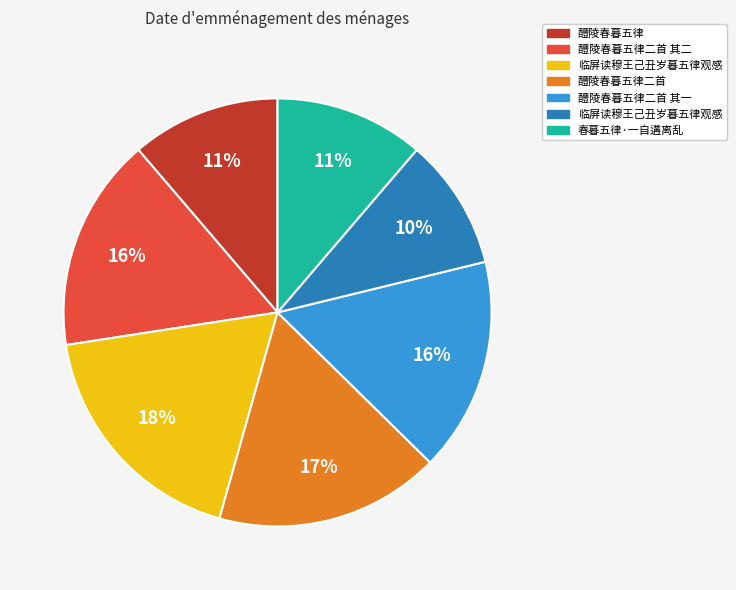

Does any single category account for the majority?

No